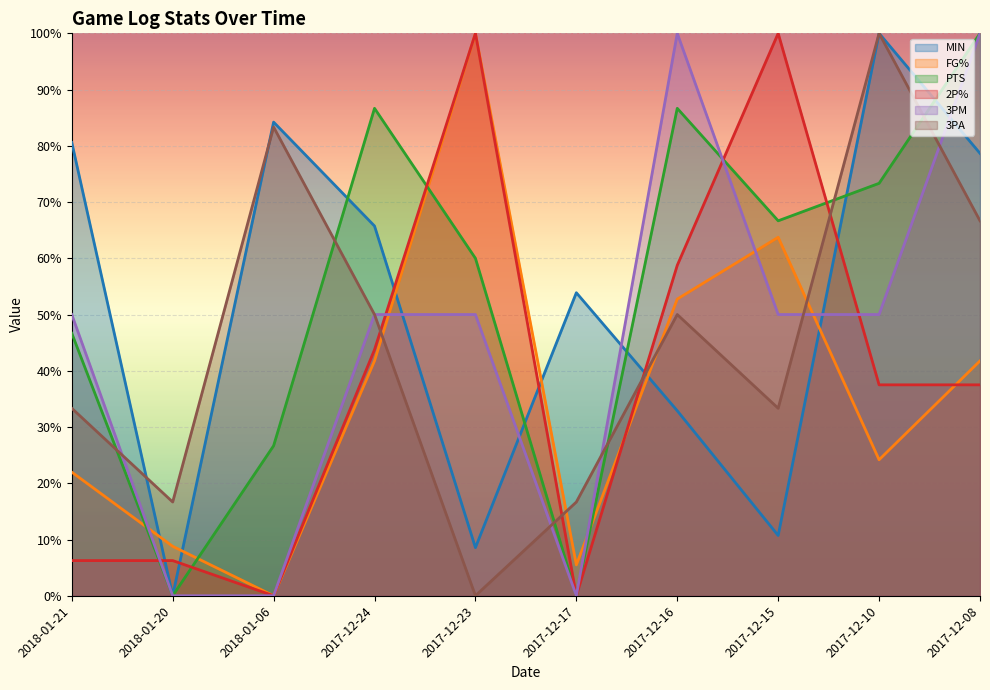

Where is the first local minimum for 2P%?

2018-01-06